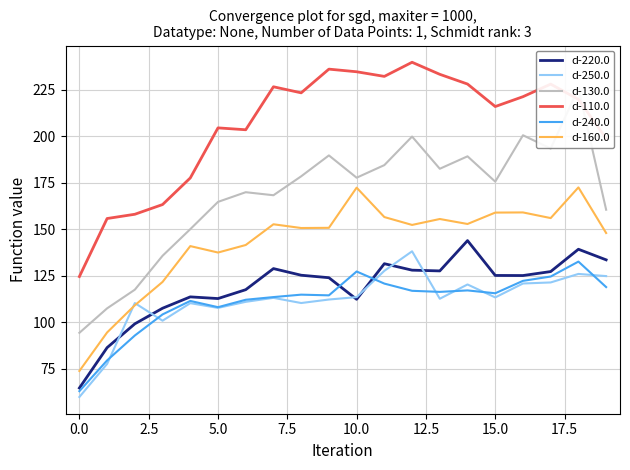

How many categories are shown in the chart?

20